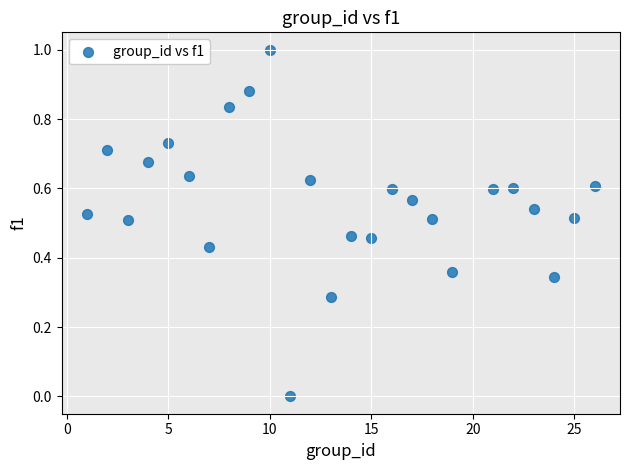

What is the range of Y values (max minus min)?

1.0